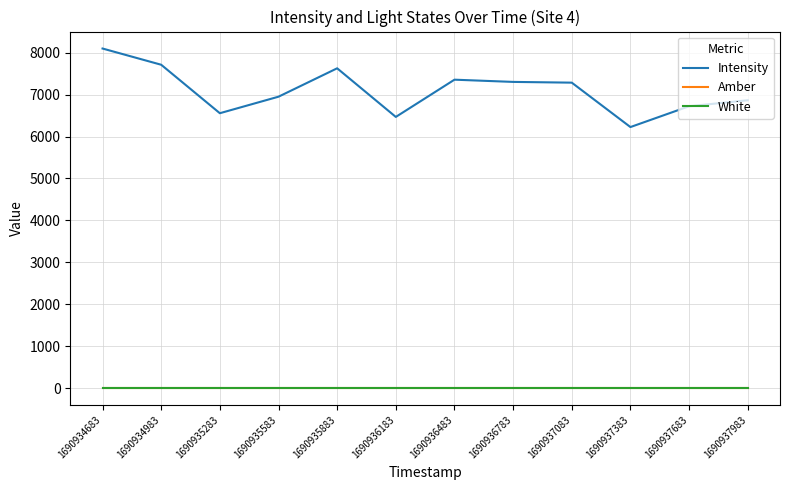

Reading left to right, extract all data points from this chart.

Intensity: 1690934683=8100.5	1690934983=7713.4	1690935283=6556.8	1690935583=6951.0	1690935883=7628.6	1690936183=6468.4	1690936483=7357.0	1690936783=7303.9	1690937083=7286.2	1690937383=6226.5	1690937683=6722.6	1690937983=6866.2
Amber: 1690934683=1.0	1690934983=1.0	1690935283=1.0	1690935583=1.0	1690935883=1.0	1690936183=1.0	1690936483=1.0	1690936783=1.0	1690937083=1.0	1690937383=1.0	1690937683=1.0	1690937983=1.0
White: 1690934683=1.0	1690934983=1.0	1690935283=1.0	1690935583=1.0	1690935883=1.0	1690936183=1.0	1690936483=1.0	1690936783=1.0	1690937083=1.0	1690937383=1.0	1690937683=1.0	1690937983=1.0